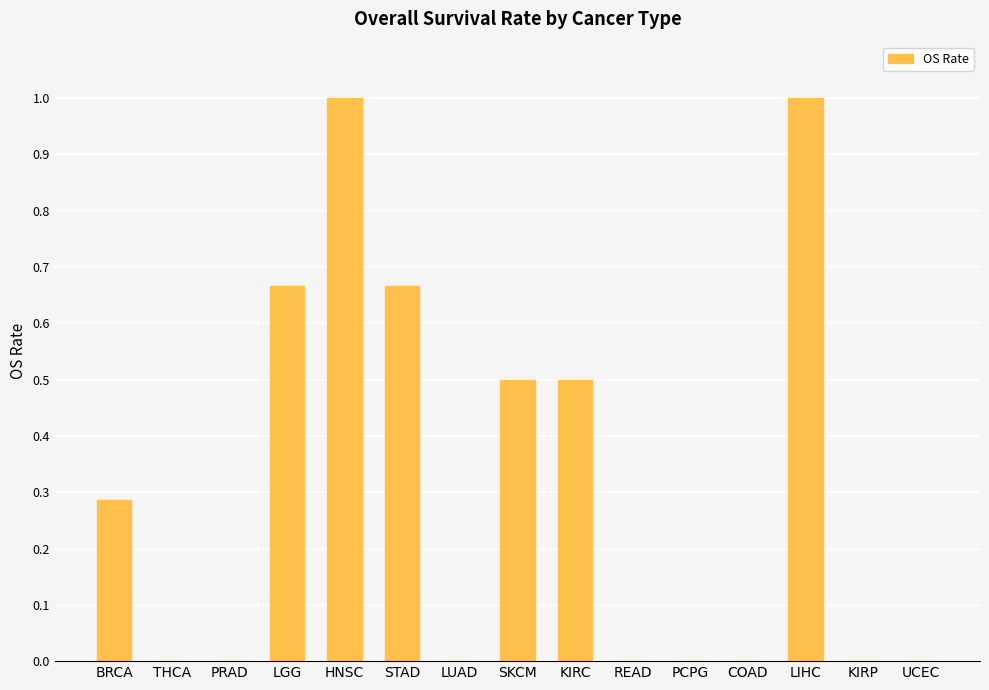

What is the maximum value shown in the chart?

1.0